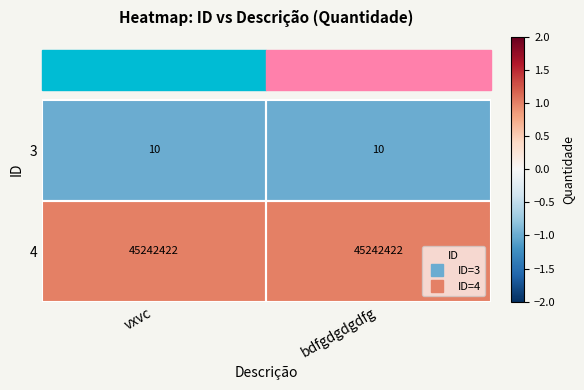

Which series has the largest total across all categories?

4